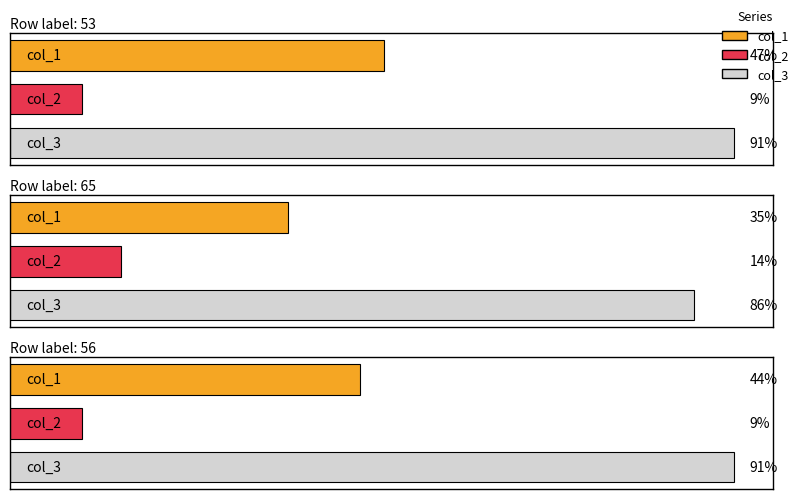

Between 56 and 65, which is larger?

56